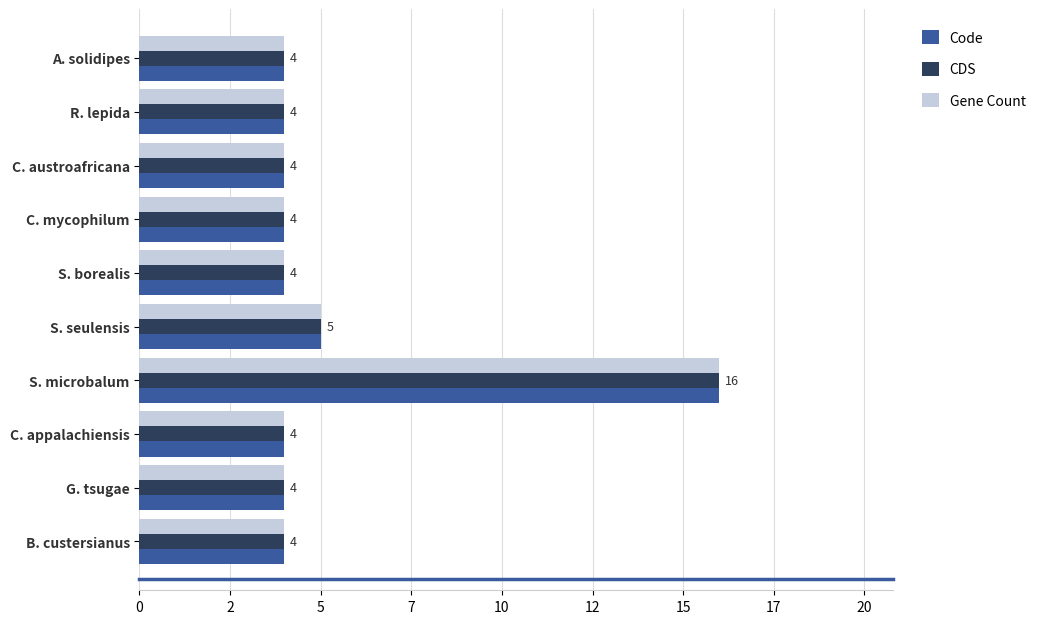

What is the average value of the CDS series?

5